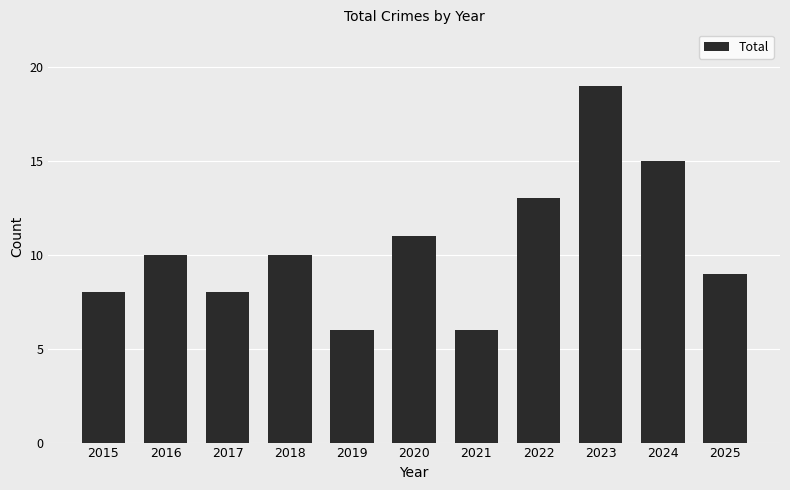

What is the value of the 9th bar from the left?

19